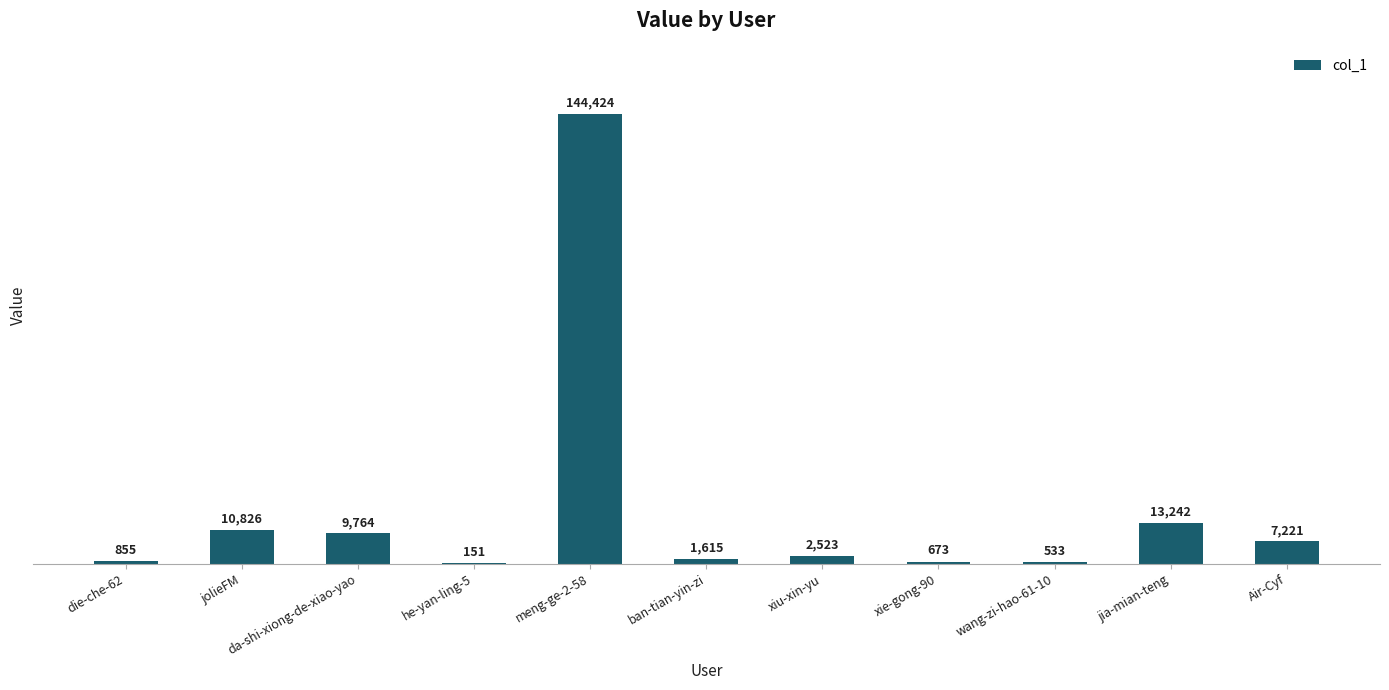

At which category does the chart reach its peak across all series?

meng-ge-2-58